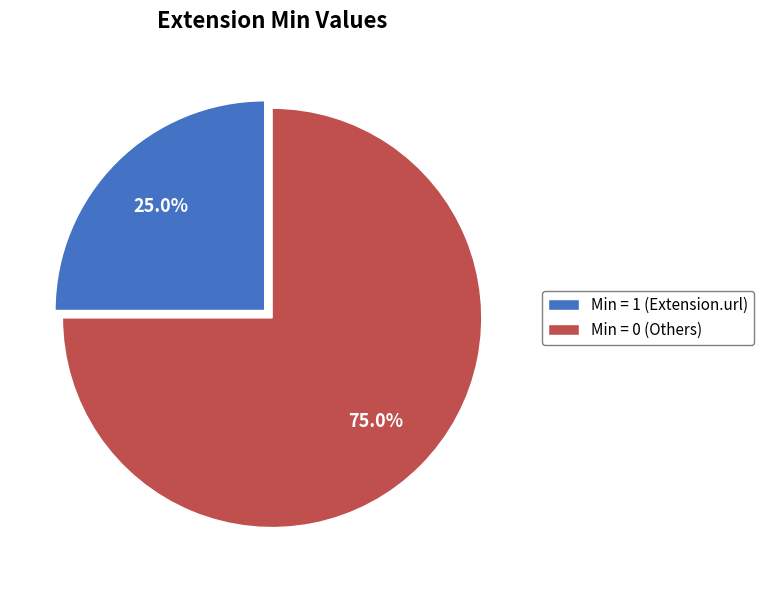

What percentage do Min = 1 (Extension.url) and Min = 0 (Others) together represent?

100.0%